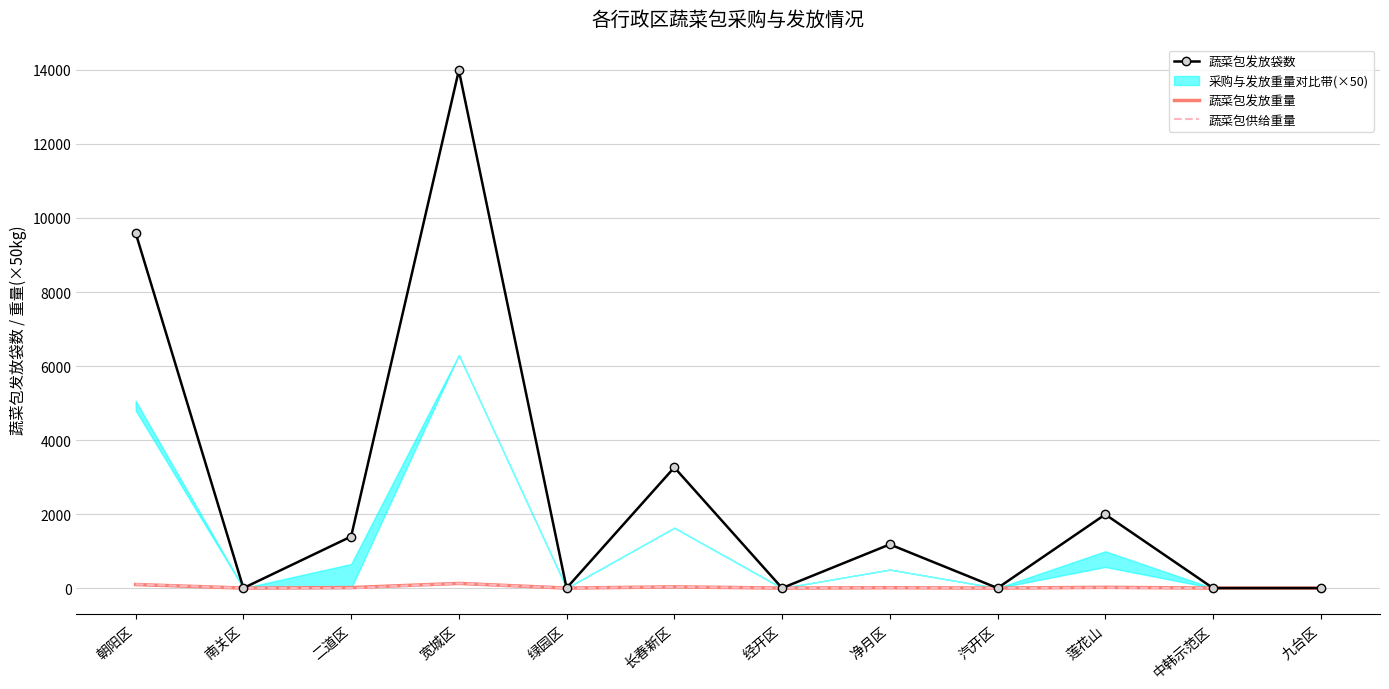

The 蔬菜包发放袋数 series shows 0.0 at 汽开区. True or false?

True